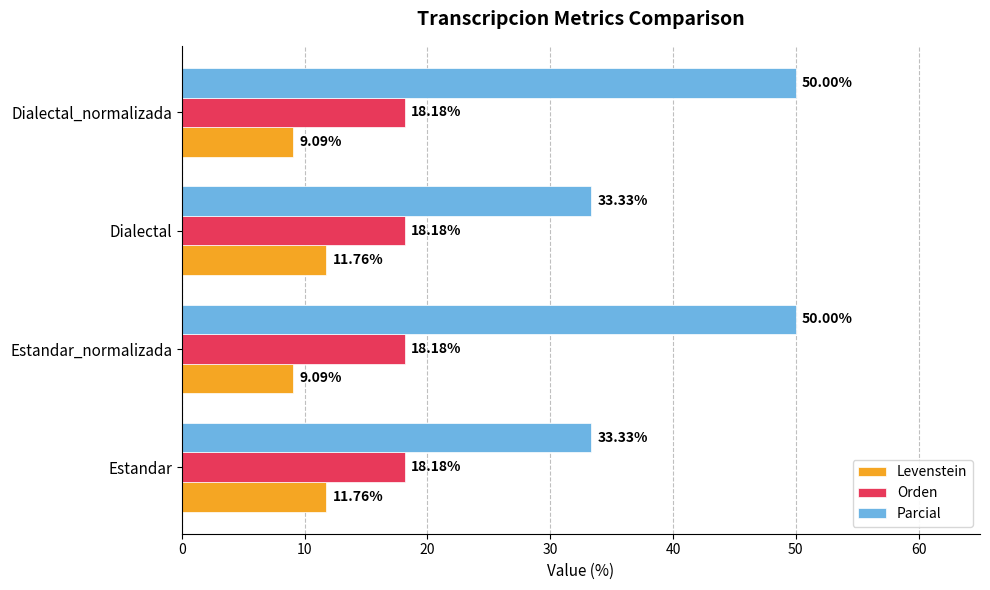

What is the average value of the Parcial series?

41.7